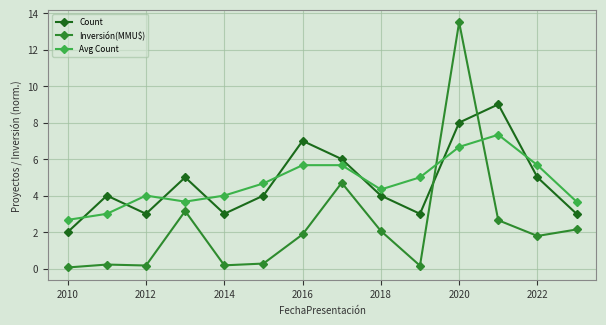

List the series in order of their peak value, highest first.

Inversión(MMU$), Count, Avg Count